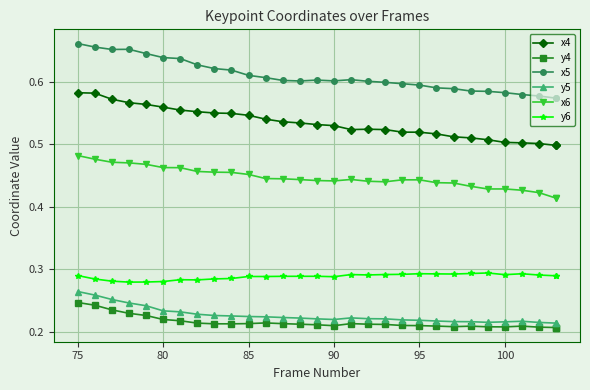

How many data points does each series have?

30